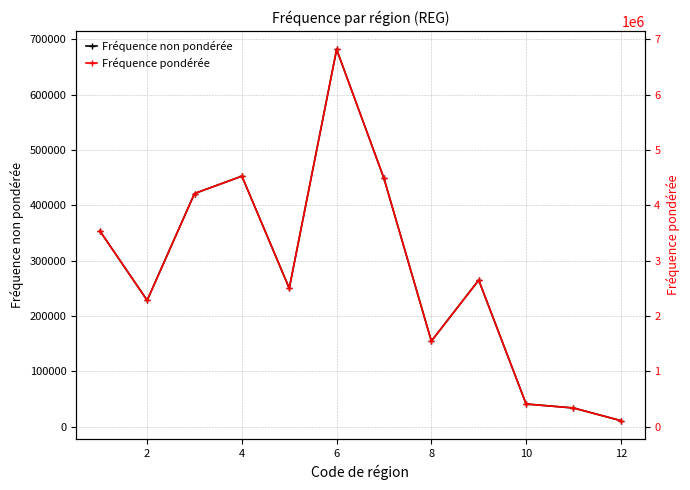

Count the number of categories in the chart.

12